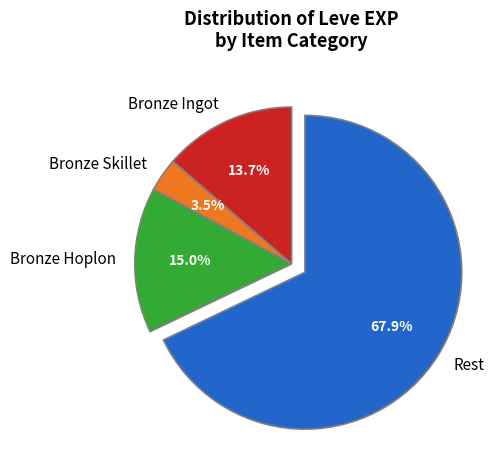

What is the largest slice in the pie chart?

Rest